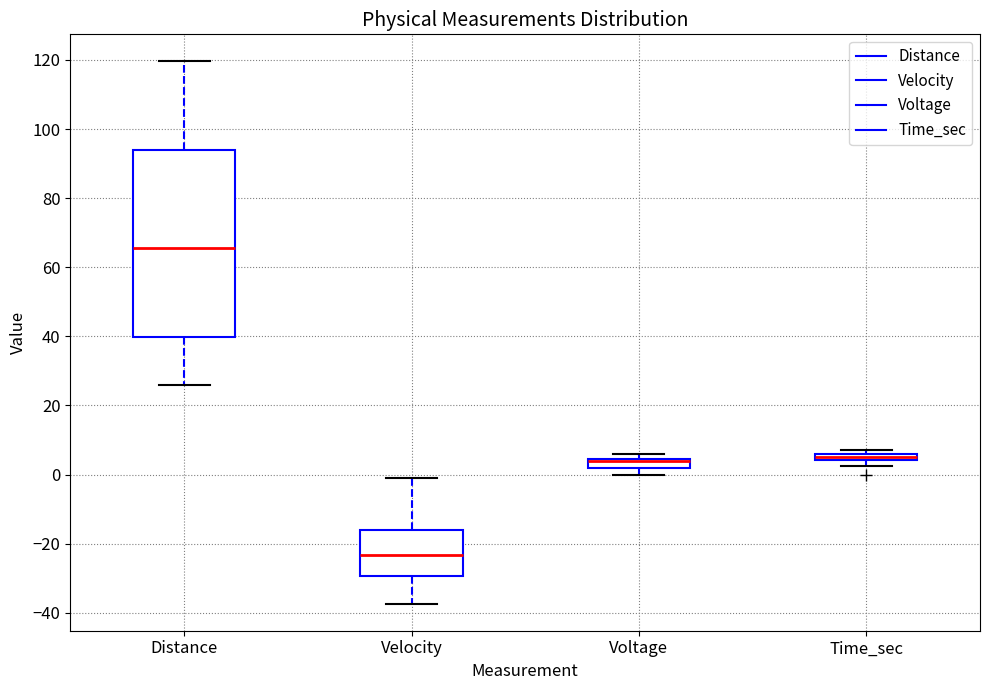

Where is the upper edge of the box for Voltage on the y-axis? The values are not printed on the chart, so give them approximately, as read against the axis.

4